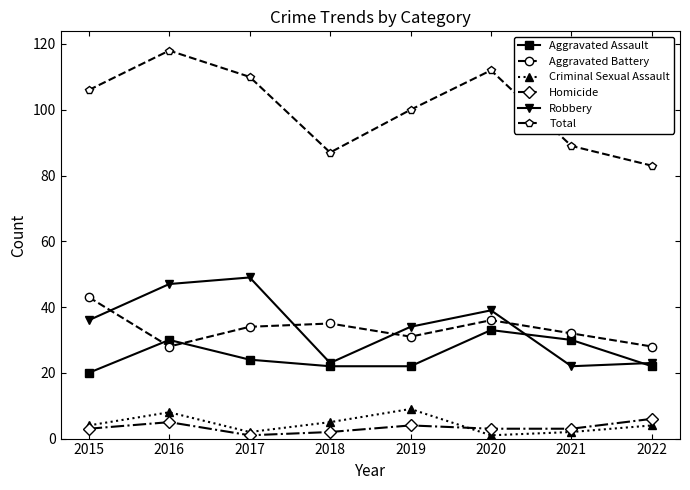

How many lines are shown in the chart?

6